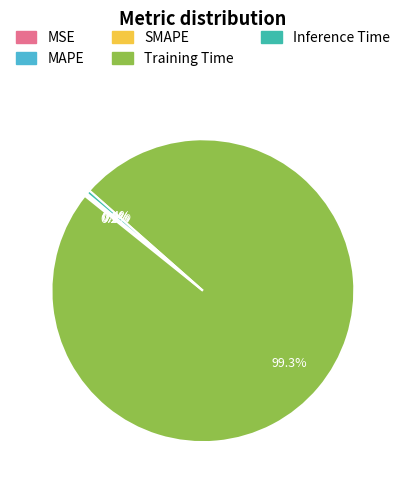

What is the majority slice?

Training Time